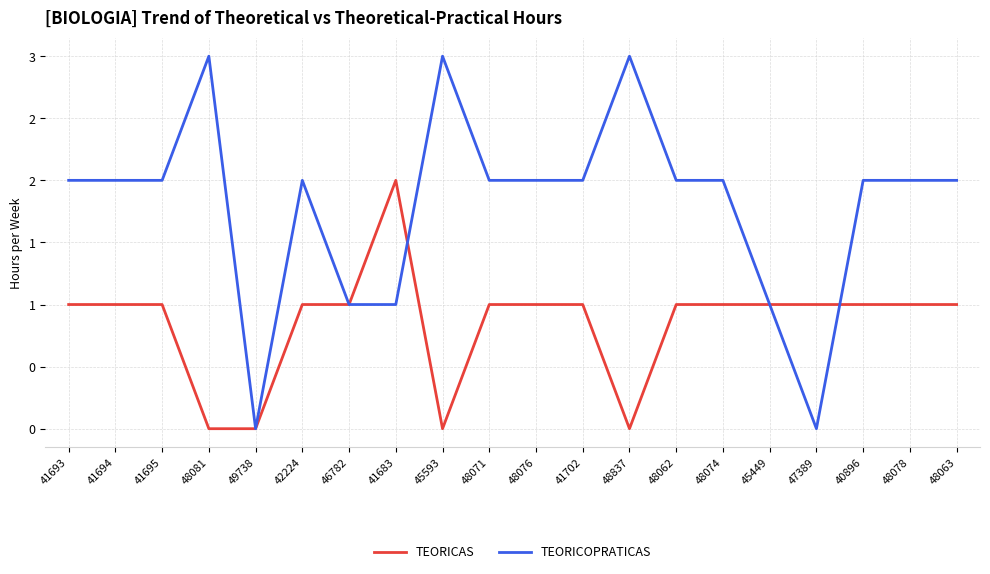

What are all the series names shown in the legend?

TEORICAS, TEORICOPRATICAS